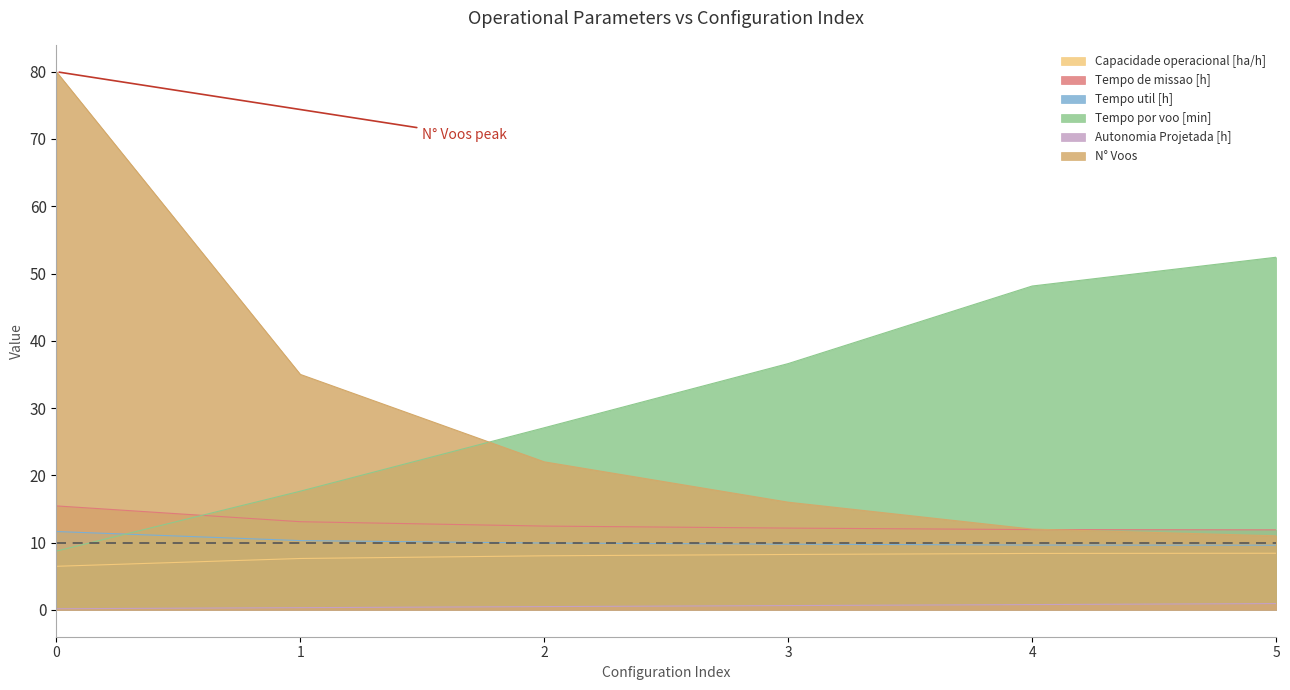

What is the difference between the maximum and minimum values in the N° Voos series?

69.0